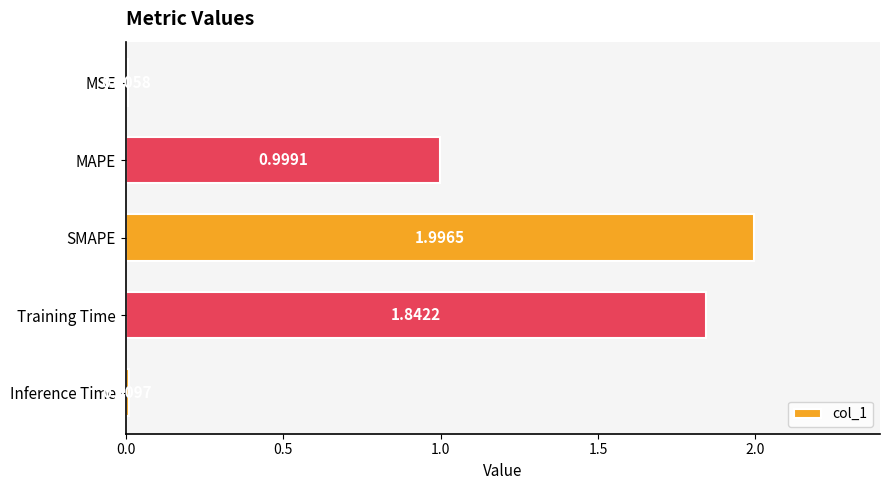

What is the sum of the values at Inference Time and SMAPE?

2.0